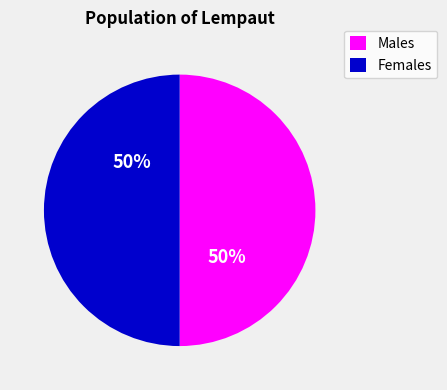

To the nearest percent, what portion does Males represent?

50%